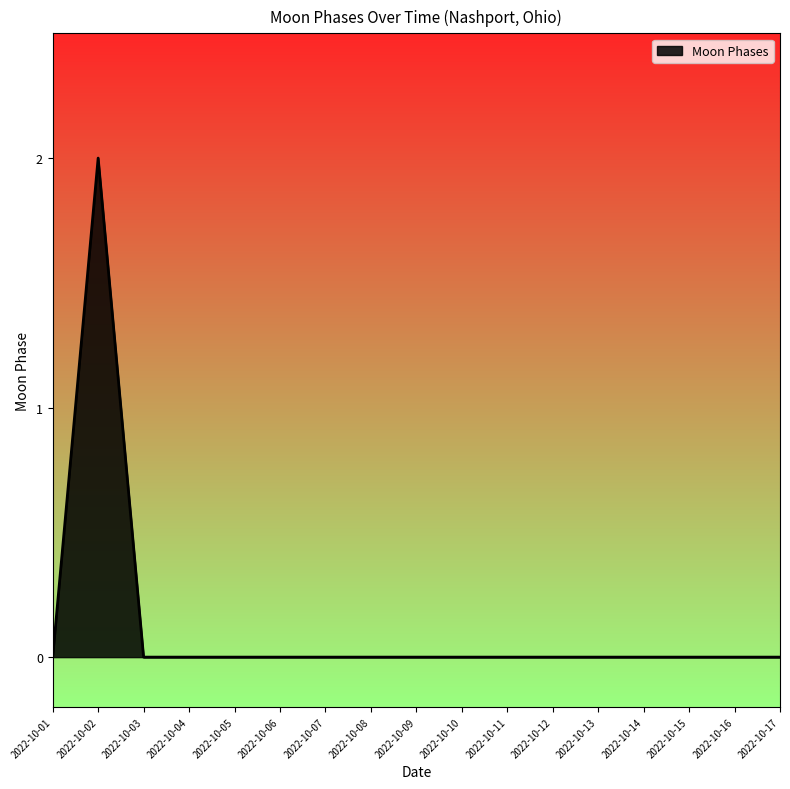

Reading right to left, transcribe all the data shown in this chart.

0	0	0	0	0	0	0	0	0	0	0	0	0	0	0	2	0